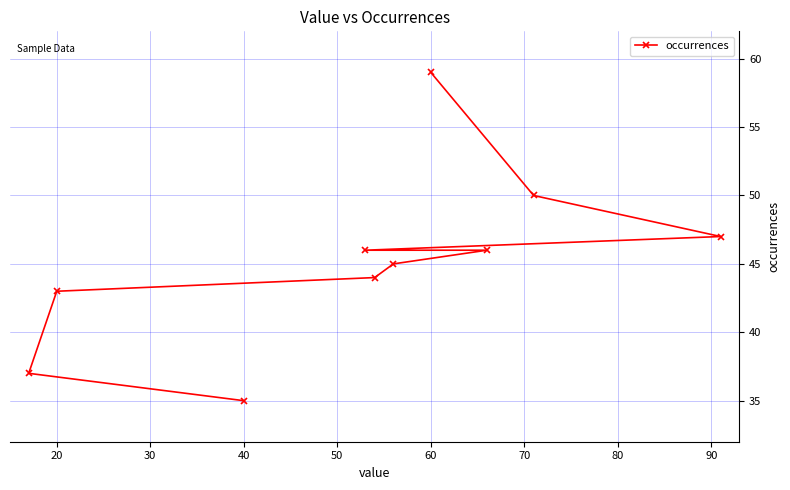

Between 60 and 20, which is larger?

60